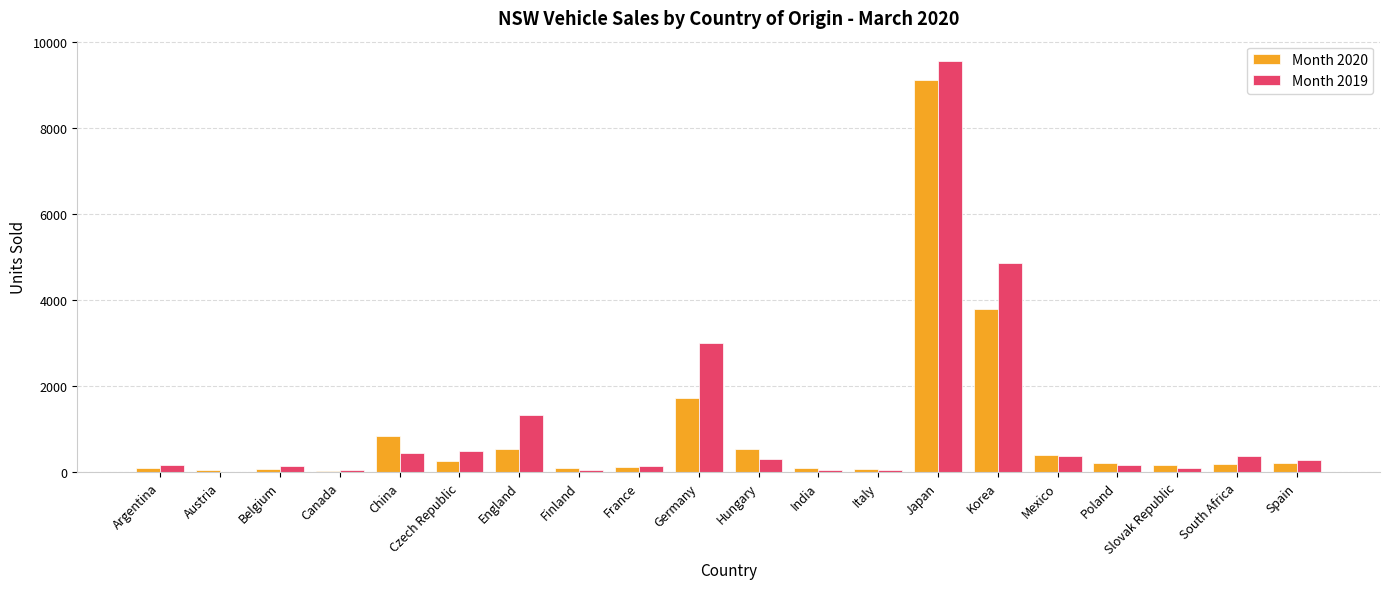

Is it true that Month 2020 equals 169 at Slovak Republic?

True